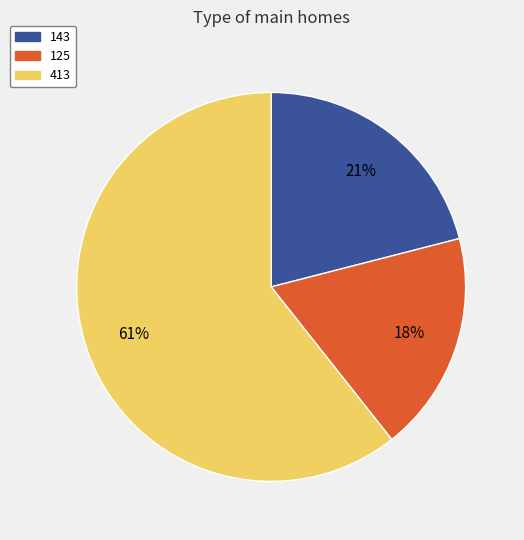

Combined, do 413 and 143 account for over 50%?

Yes